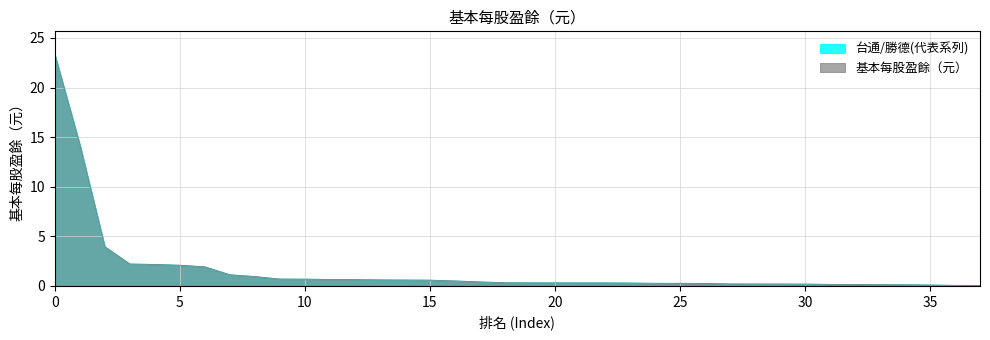

Rank the series at 9 from highest to lowest value.

基本每股盈餘（元）, 台通/勝德(代表系列)